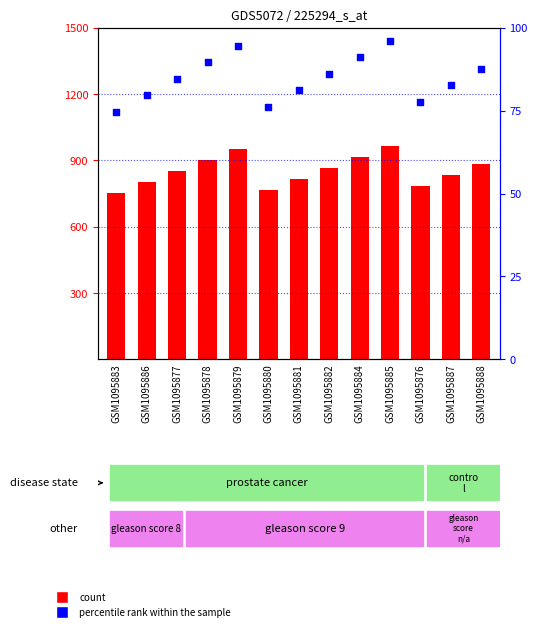

What are all the series names shown in the legend?

count, percentile rank within the sample